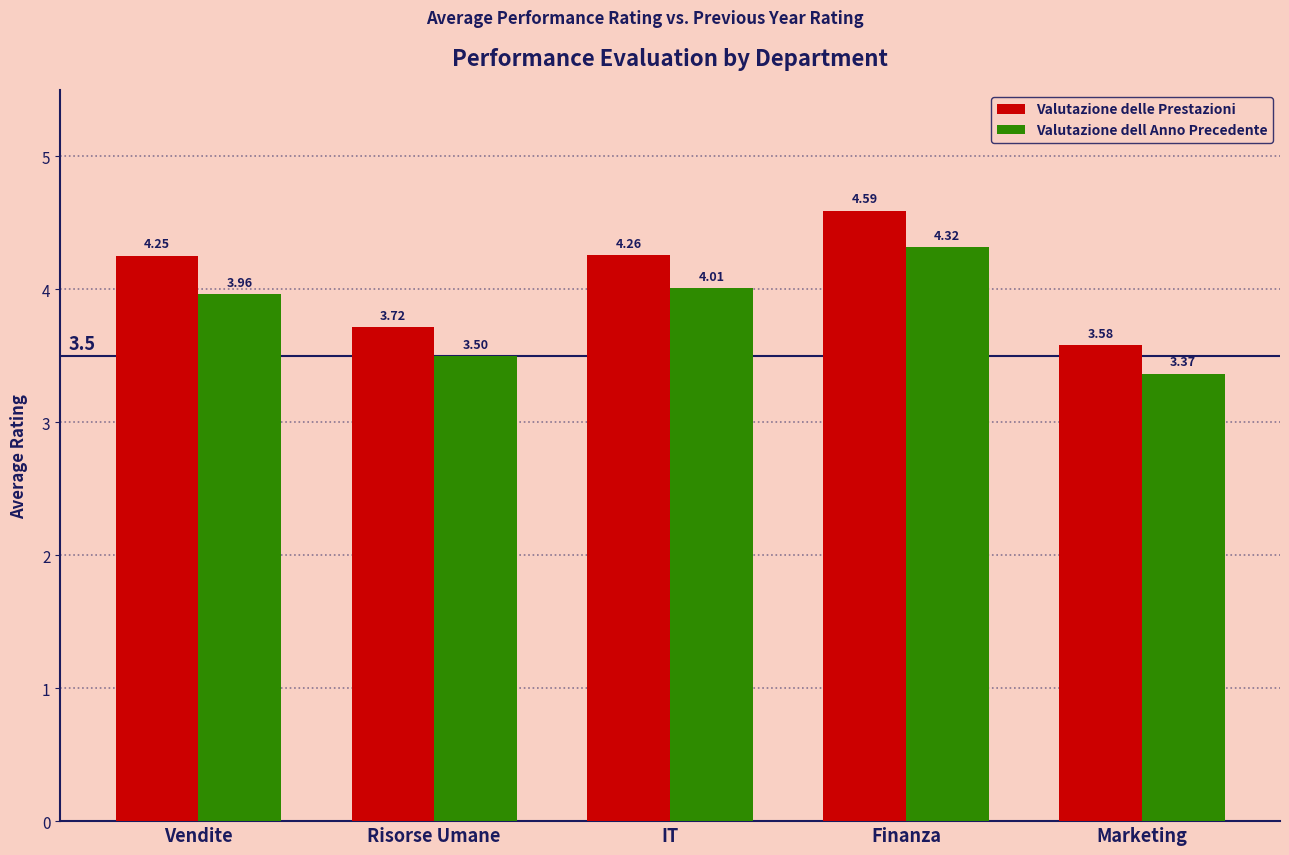

Where is Valutazione delle Prestazioni nearest to the value 4?

Vendite